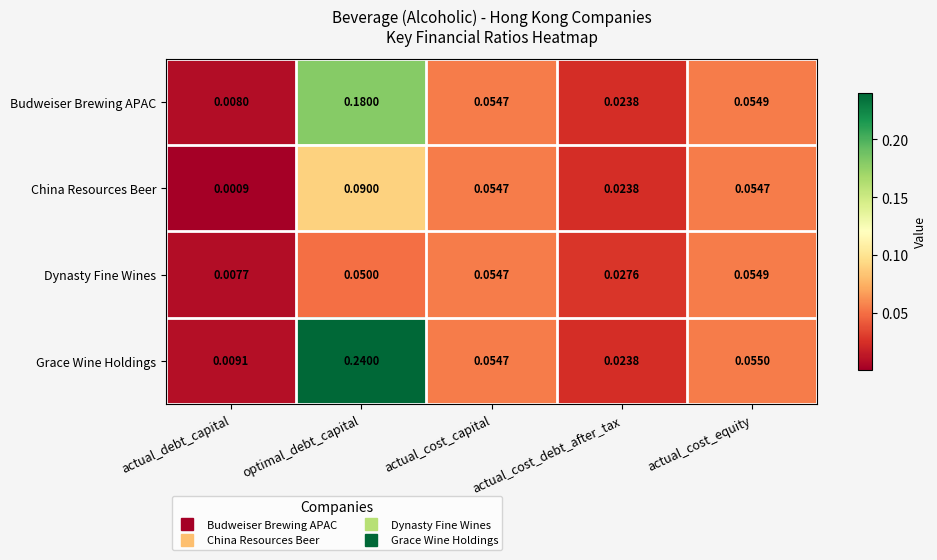

Which label corresponds to the smallest value in the chart?

actual_debt_capital